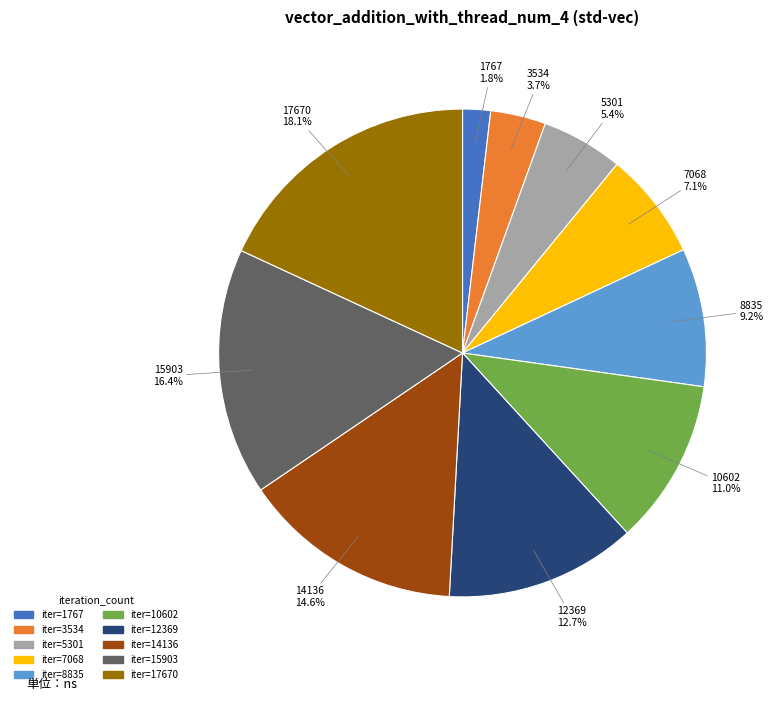

How many slices are in this pie chart?

10